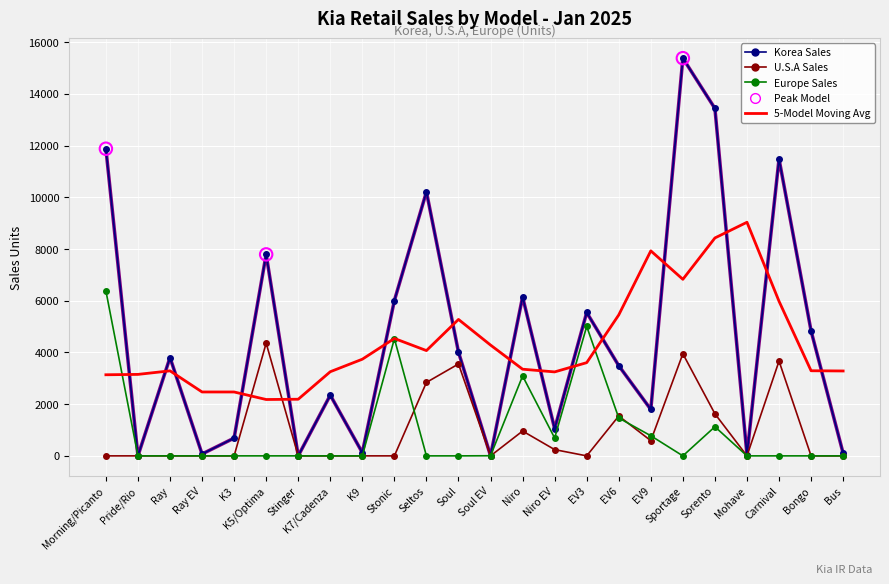

What is the total value across all series at Niro?

19696.6